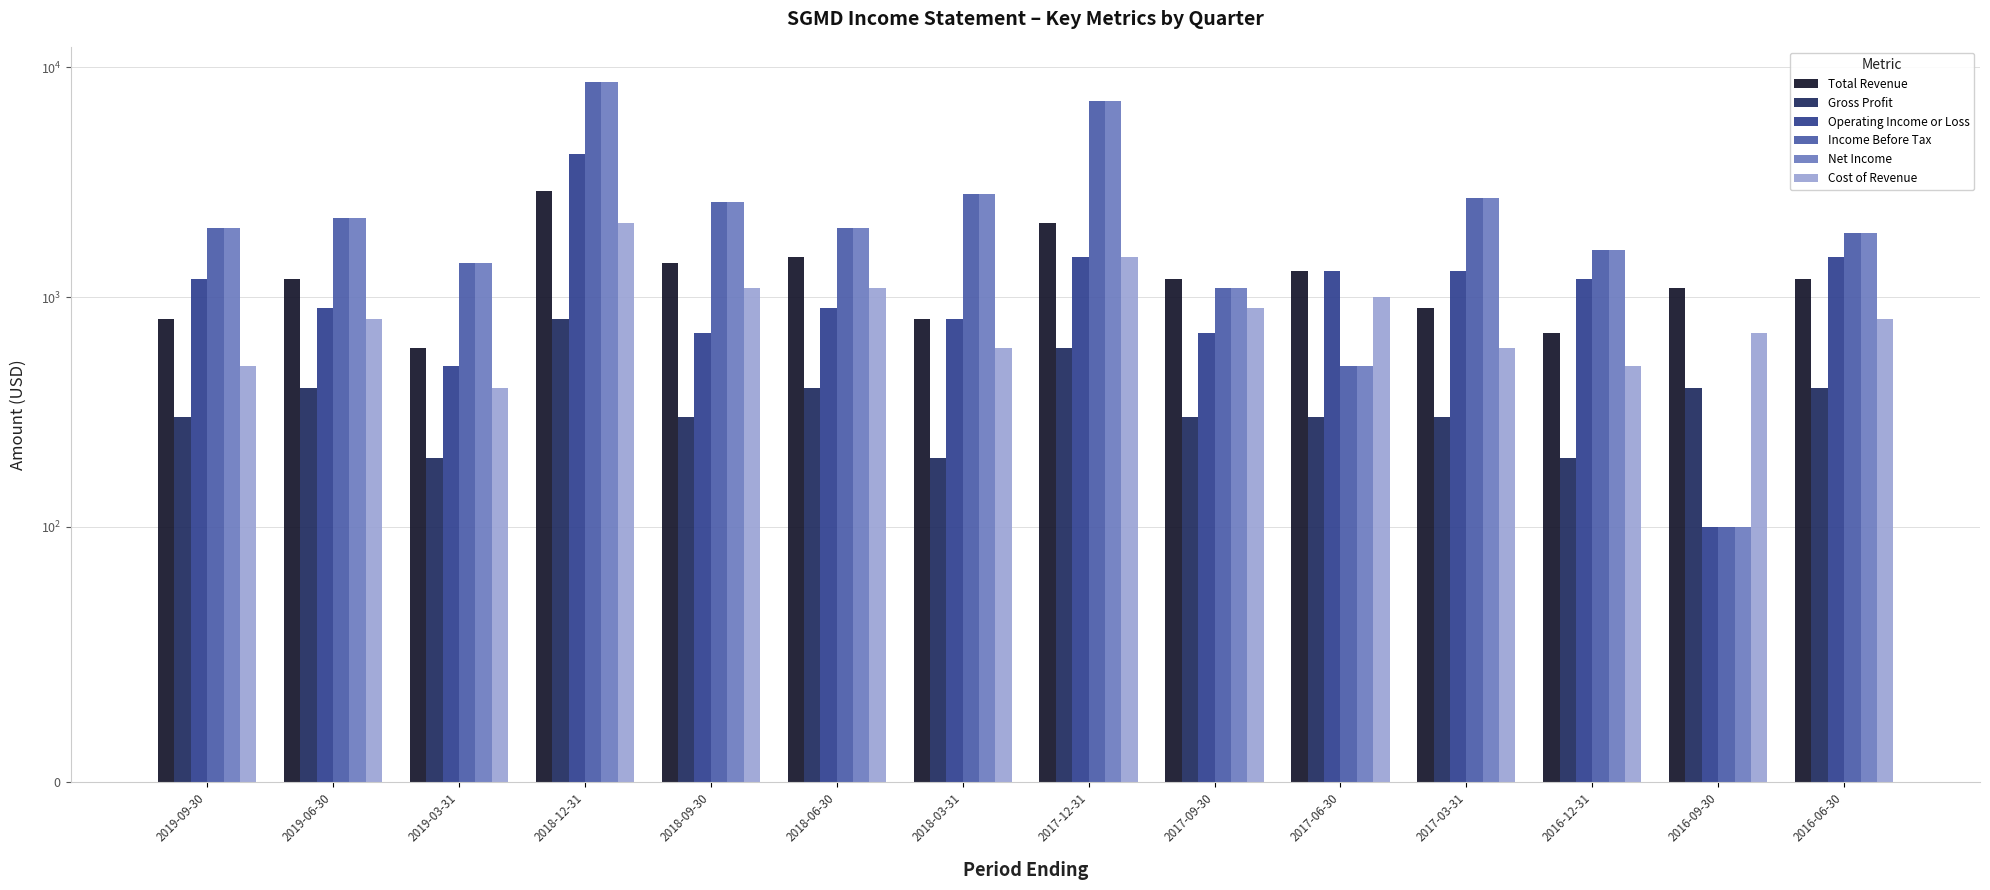

What is the value of the Operating Income or Loss bar at the 5th from the left?

700